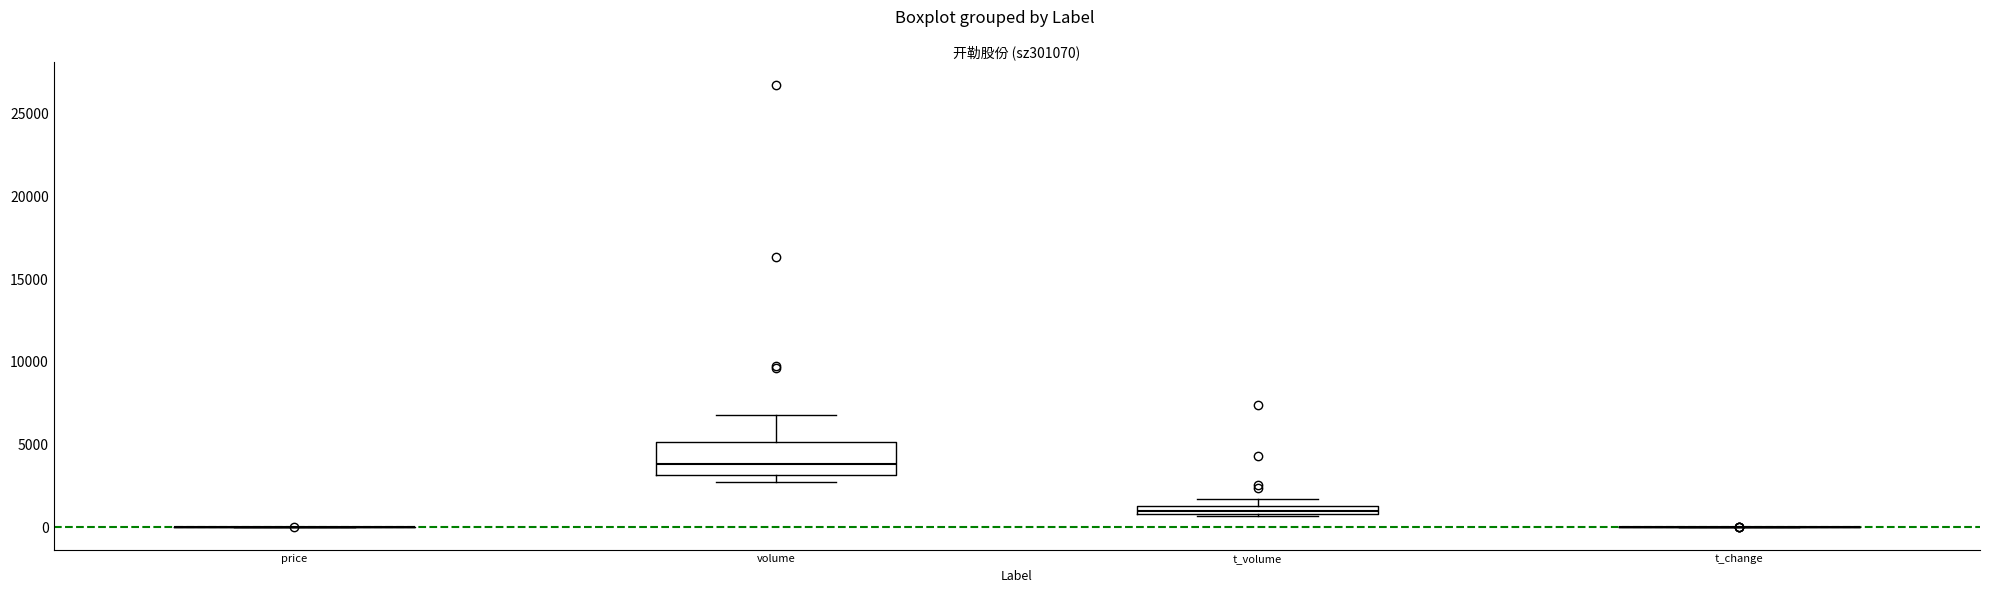

Which box is the tallest, from its lower edge to its upper edge?

volume